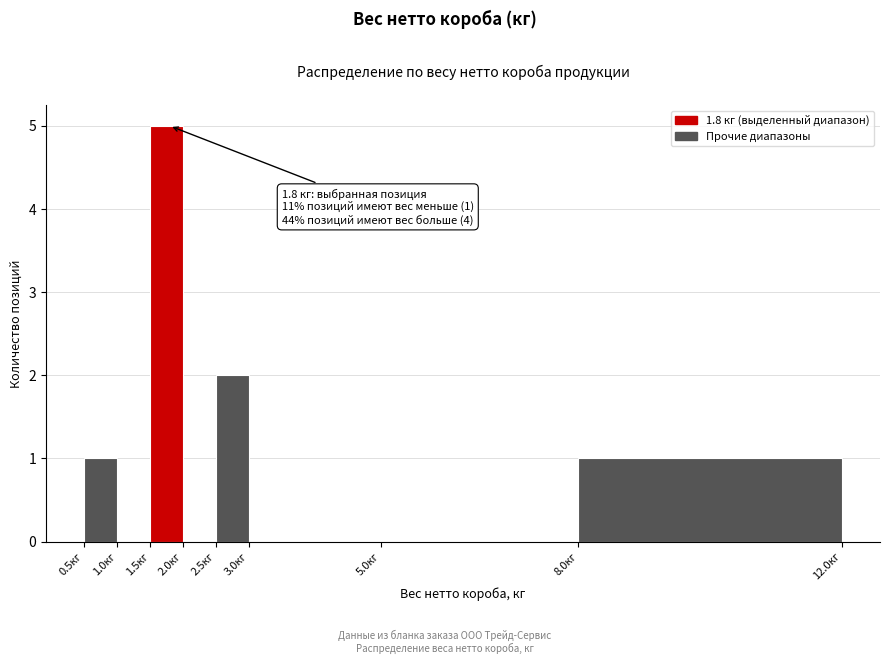

Which range on the x-axis has the tallest bar?

1.5 to 2.0